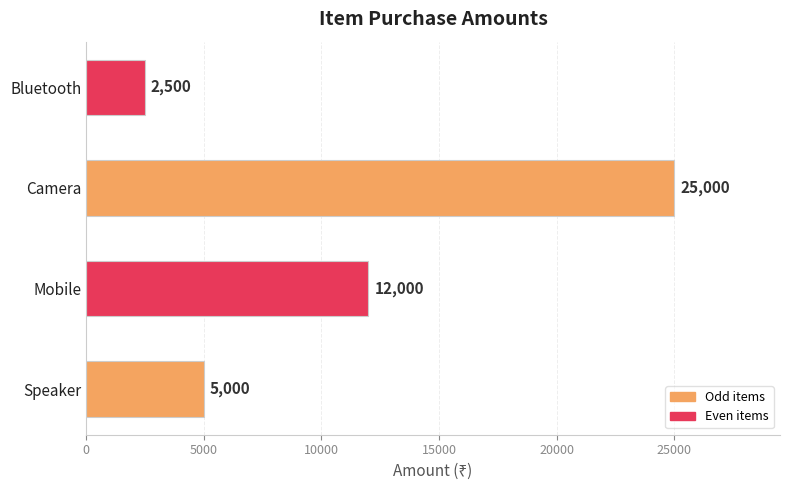

Reading bottom to top, transcribe all the data shown in this chart.

5000	12000	25000	2500